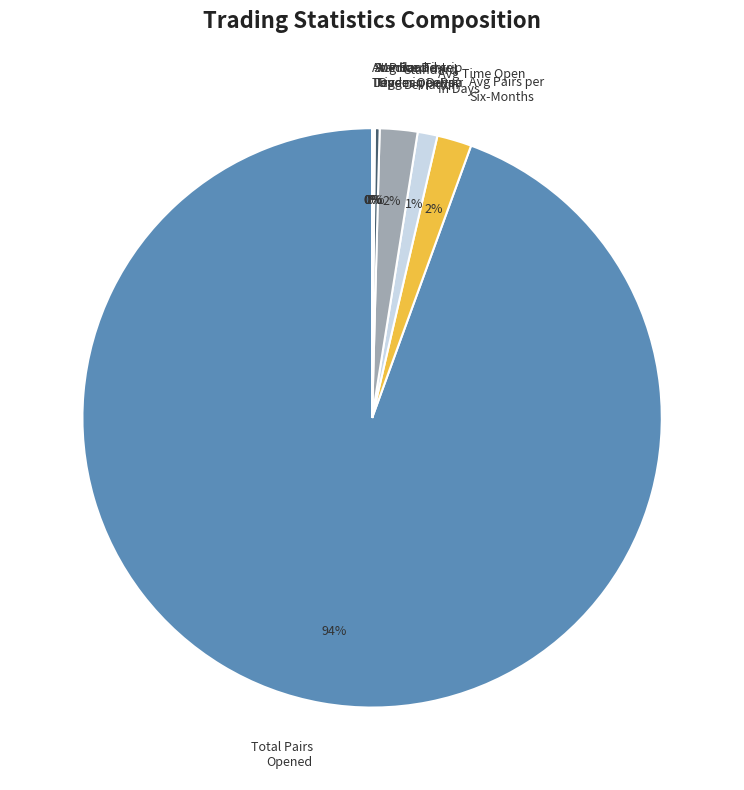

Which slice is the largest?

Total Pairs Opened